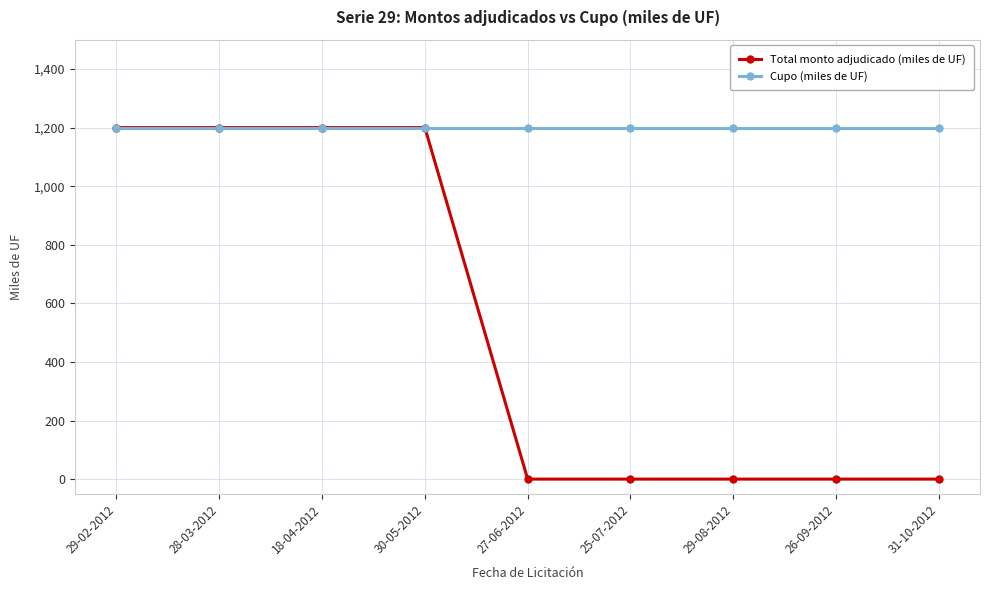

List the series in order of their overall mean, lowest first.

Total monto adjudicado (miles de UF), Cupo (miles de UF)